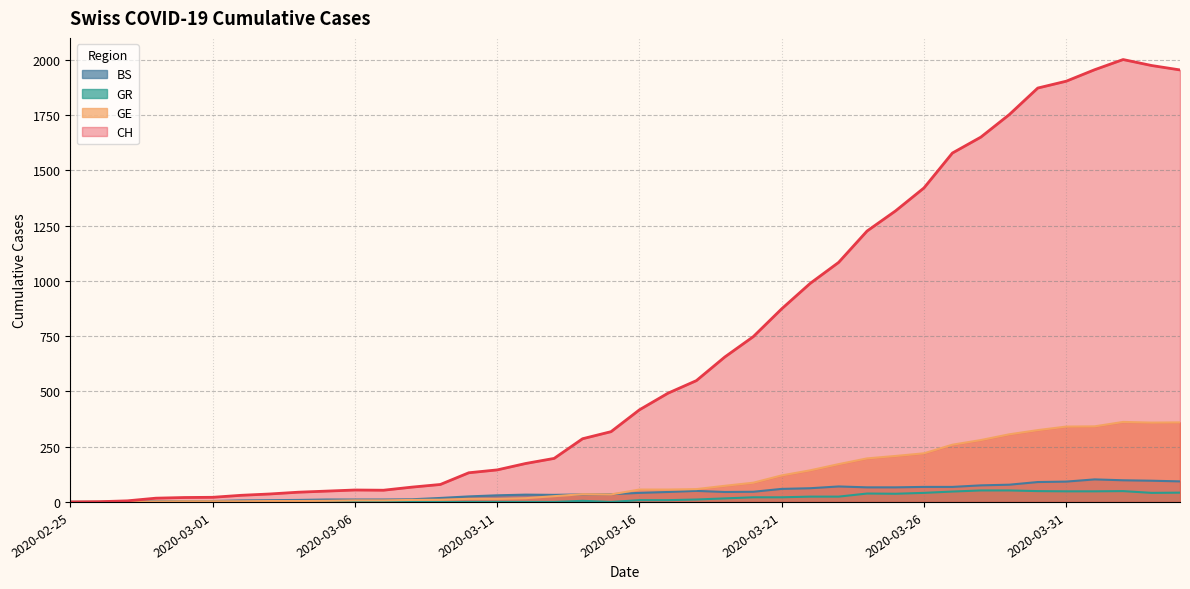

True or false: GR and CH cross at least once.

False